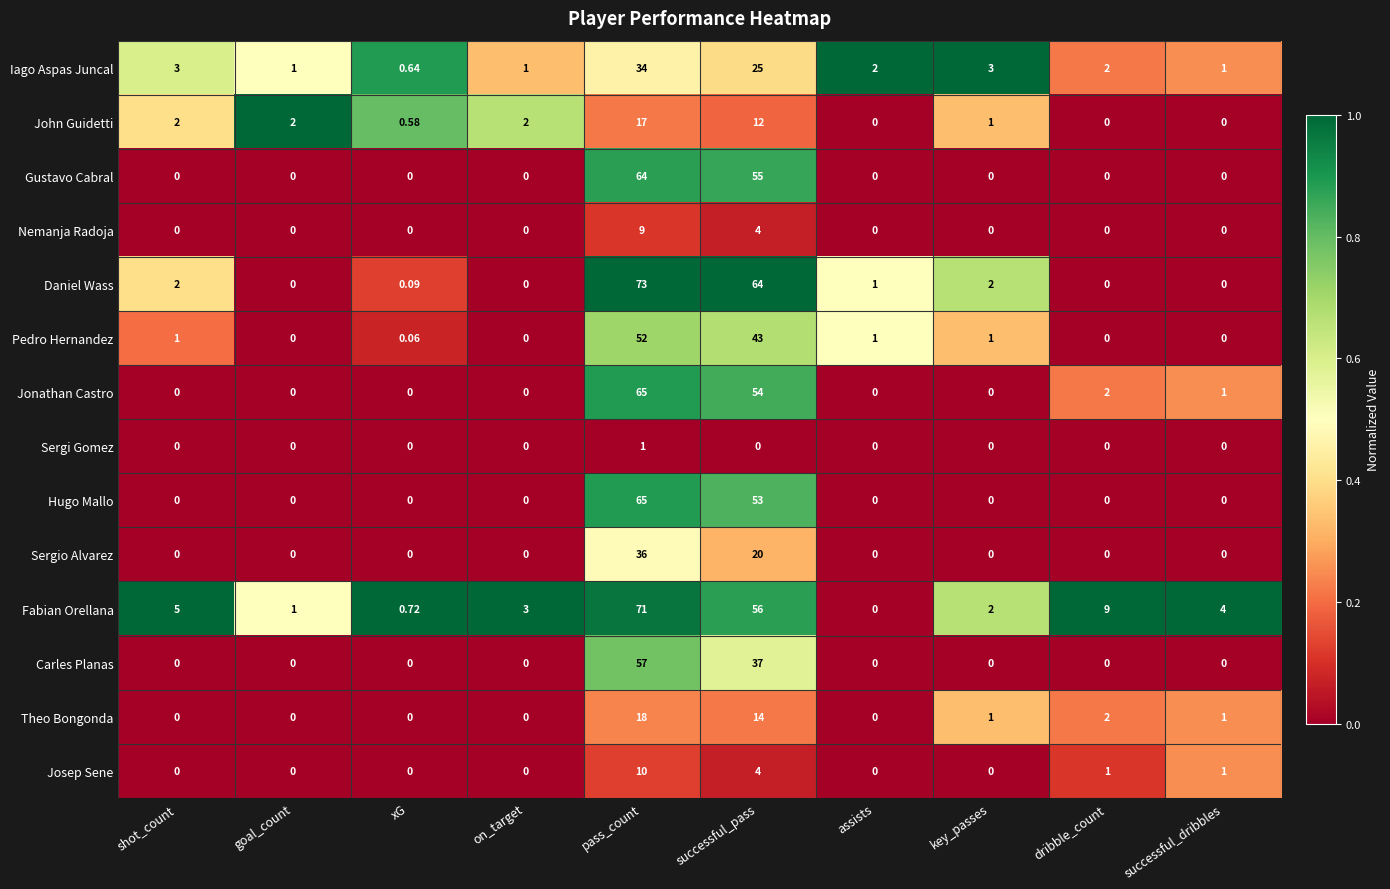

Which category has the highest value across all series?

pass_count